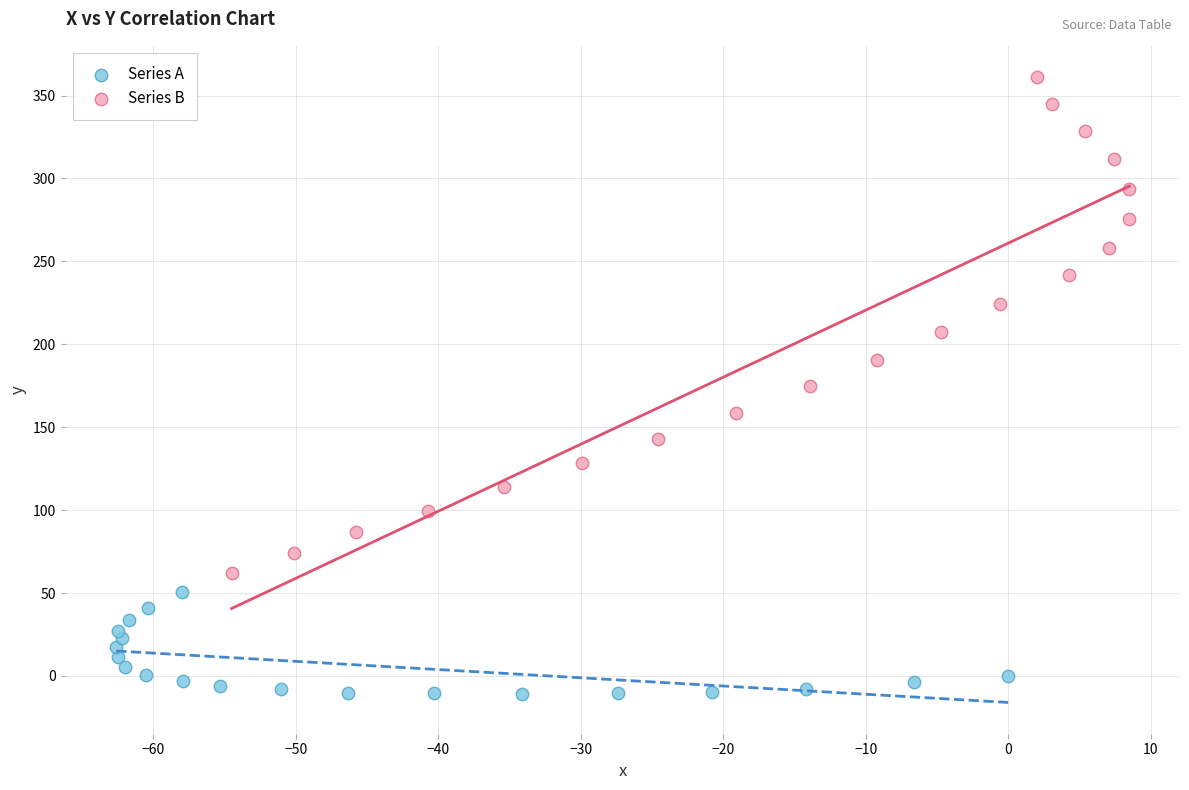

What are all the series names shown in the legend?

Series A, Series B